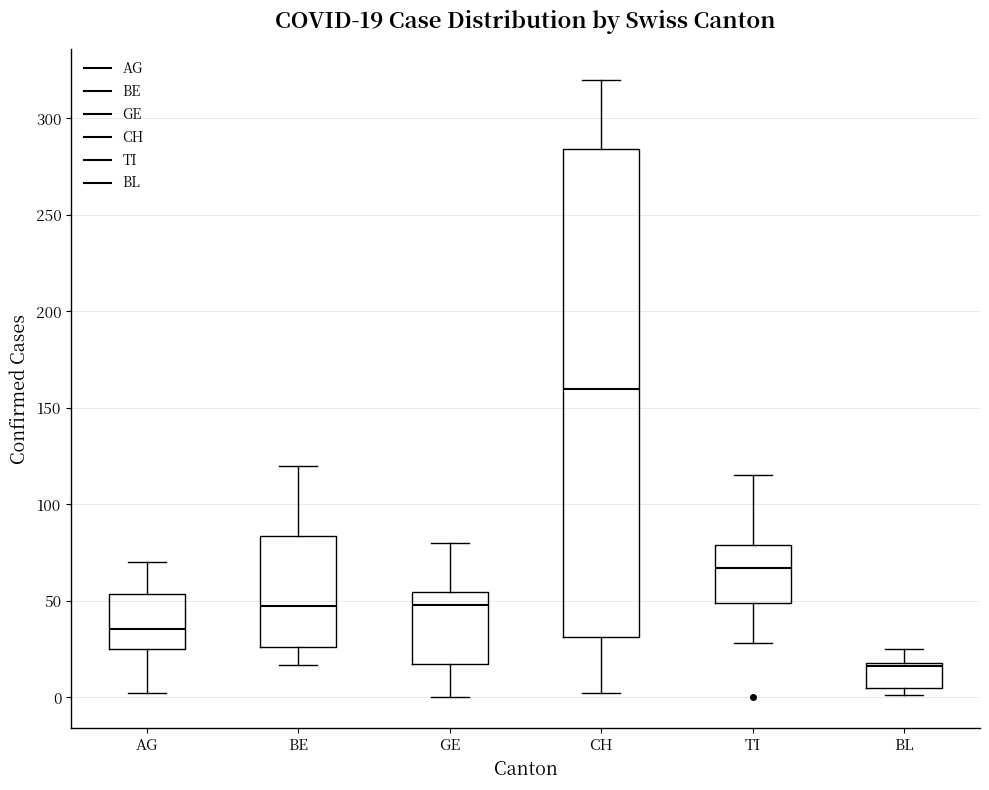

Which box's median line is the highest?

CH